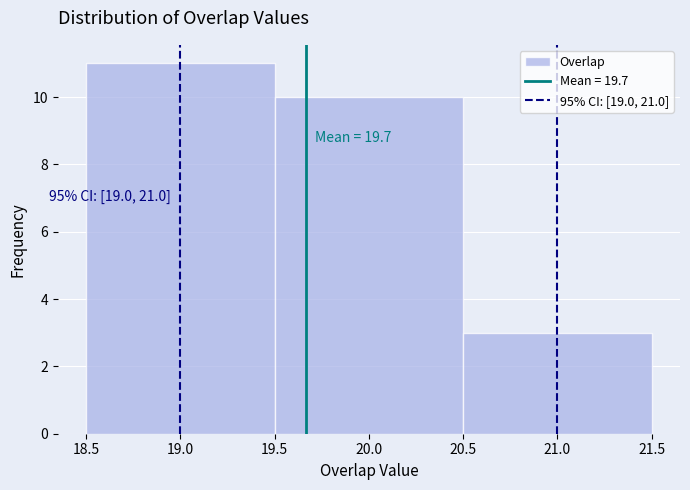

Over which range of the x-axis is the bar tallest?

18.5 to 19.5